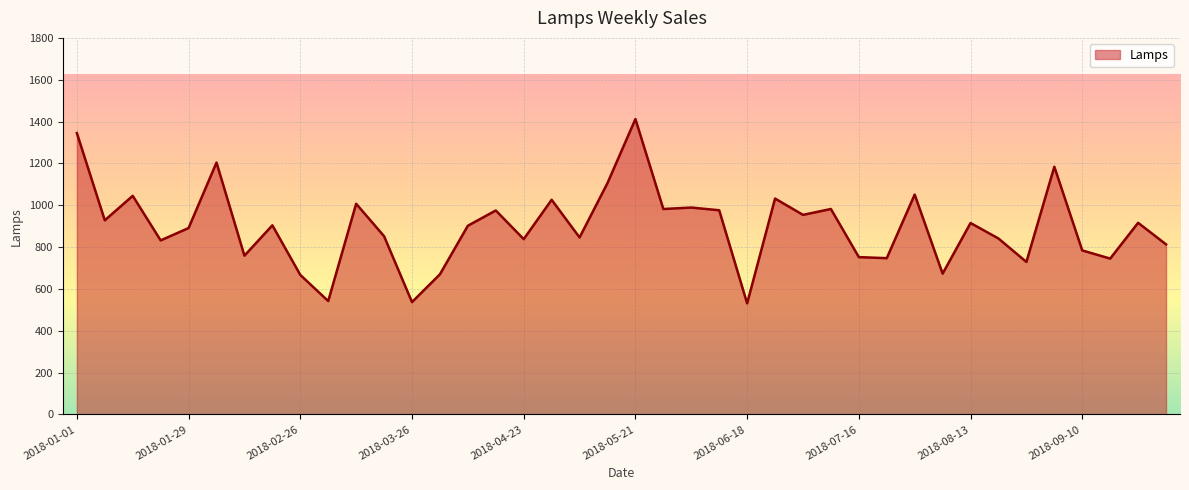

What is the greatest value displayed?

1412